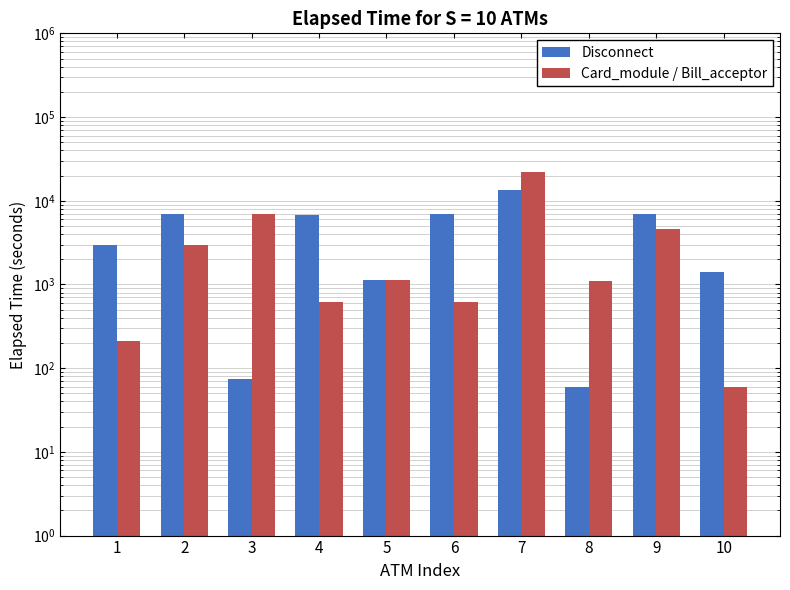

The value of Disconnect at 9 is 2286. True or false?

False